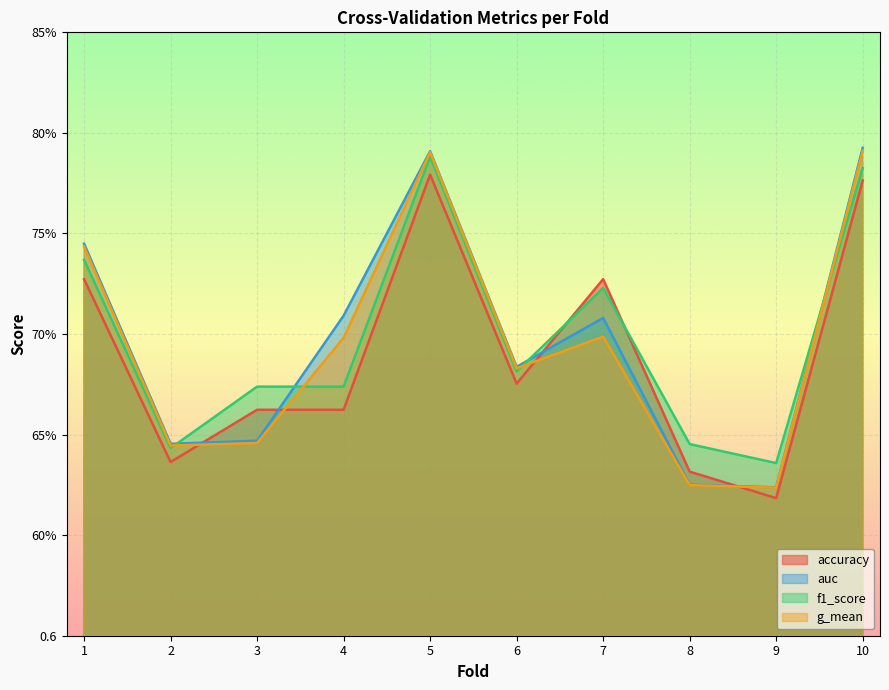

How many interior local valleys does the accuracy series have?

3